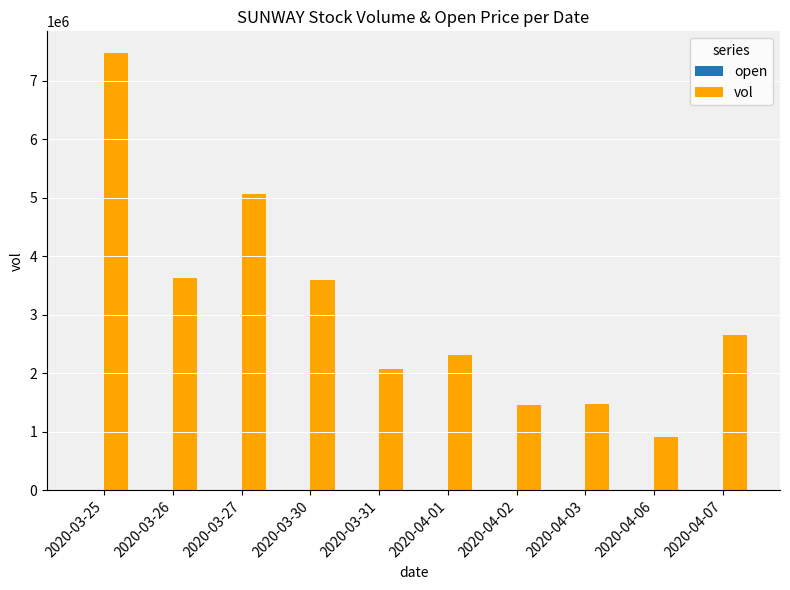

Does the chart contain stacked bars?

No